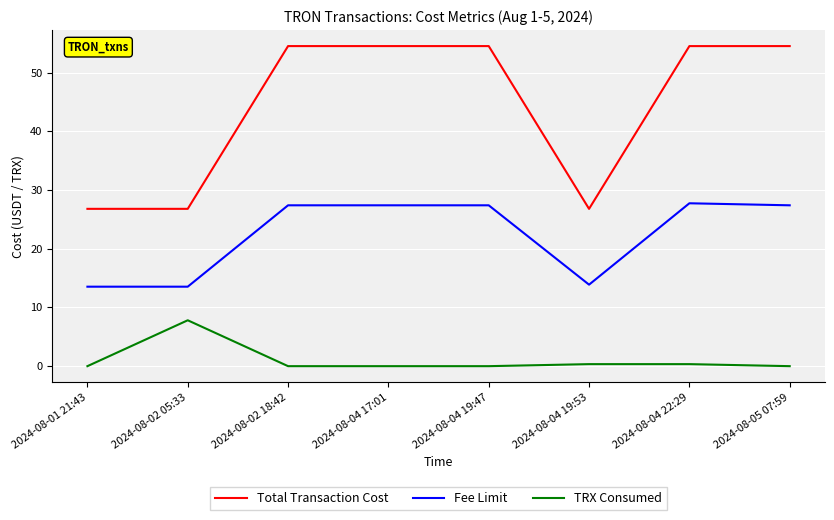

How many values in the Fee Limit series exceed 27?

5